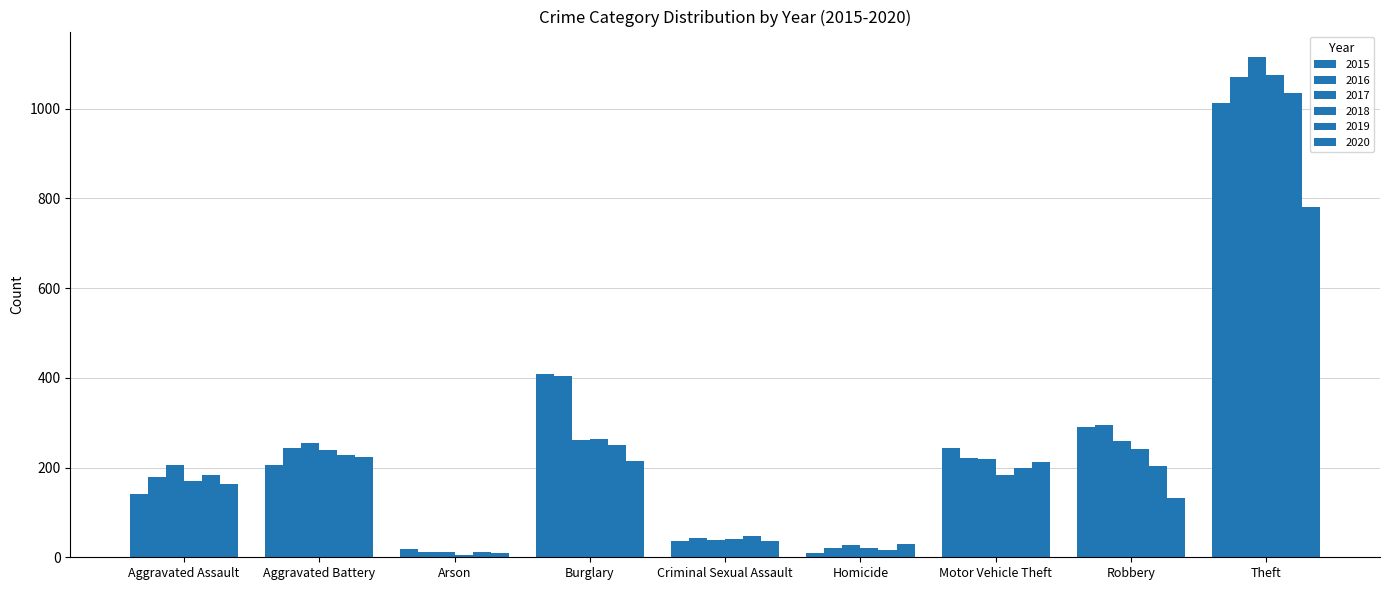

What is the total value across all series at Robbery?

1422